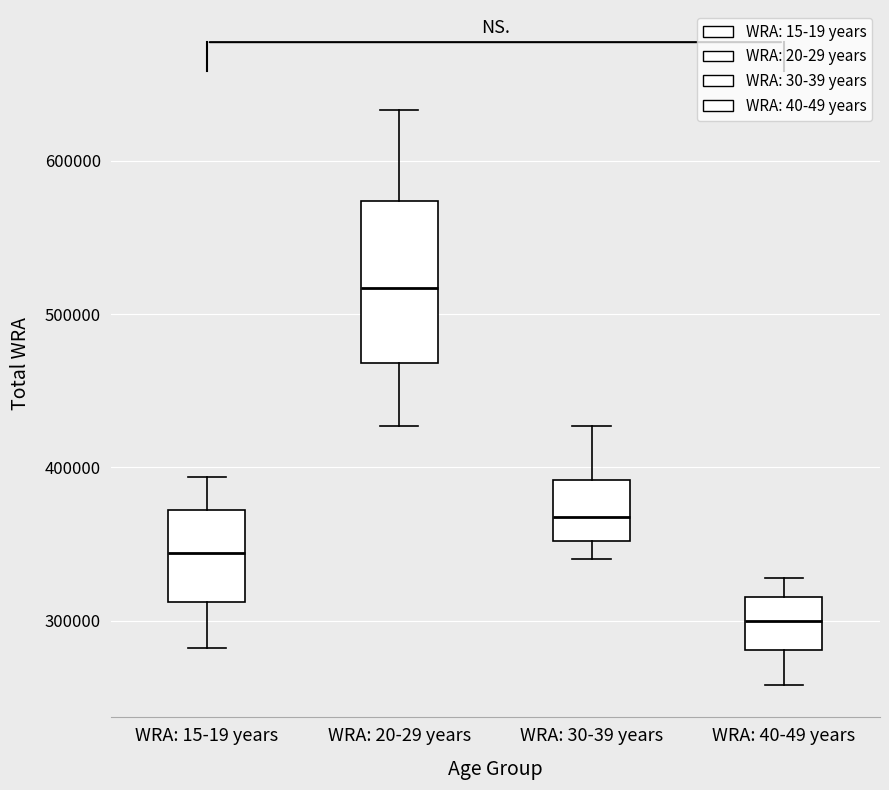

Reading left to right, transcribe this box plot: for each box, give where its median line is, the range the box spans, and where its two whiskers end, as read against the y-axis. The values are not printed on the chart, so give them approximately, as read against the axis.

WRA: 15-19 years: median 340000, box 310000 to 370000, whiskers 280000 to 390000
WRA: 20-29 years: median 520000, box 470000 to 570000, whiskers 430000 to 630000
WRA: 30-39 years: median 370000, box 350000 to 390000, whiskers 340000 to 430000
WRA: 40-49 years: median 300000, box 280000 to 320000, whiskers 260000 to 330000